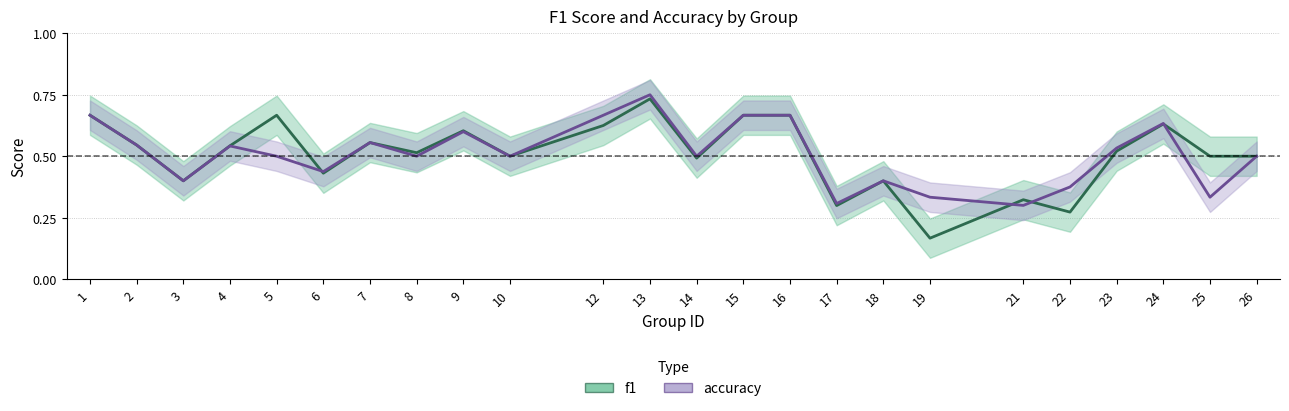

What is the difference between the f1 values at 3 and 22?

0.1